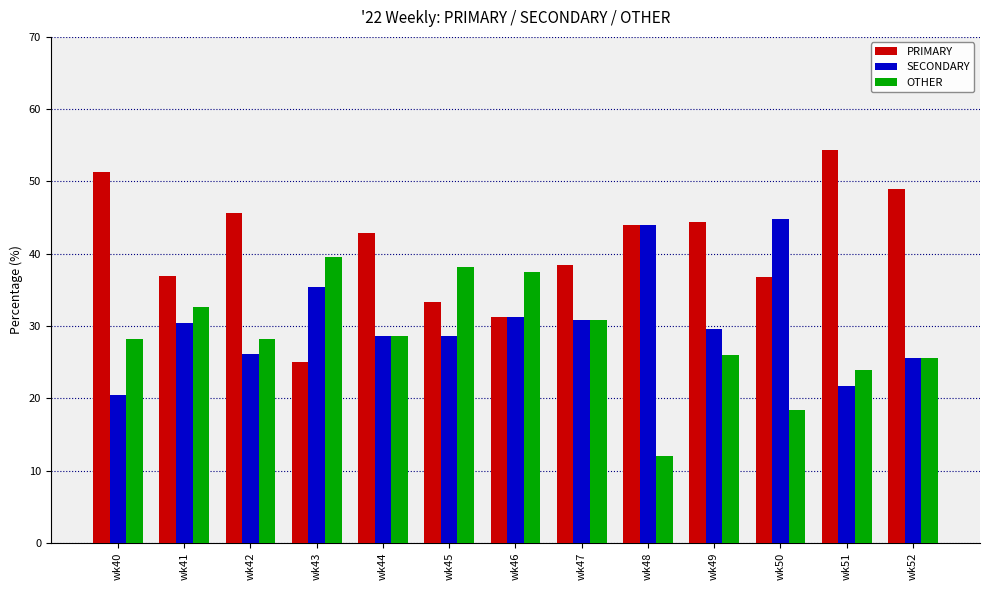

What is the spread (max minus min) of values at wk49?

18.5